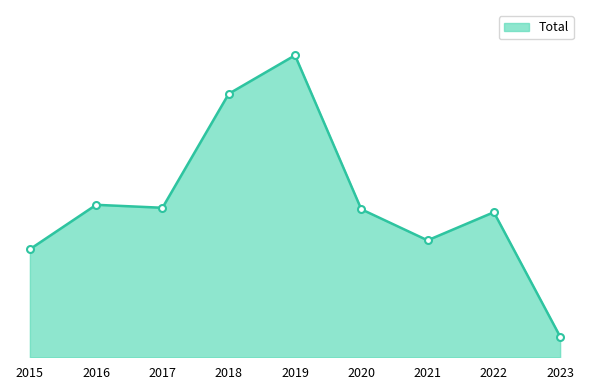

Is this an area chart (filled region under the line)?

Yes